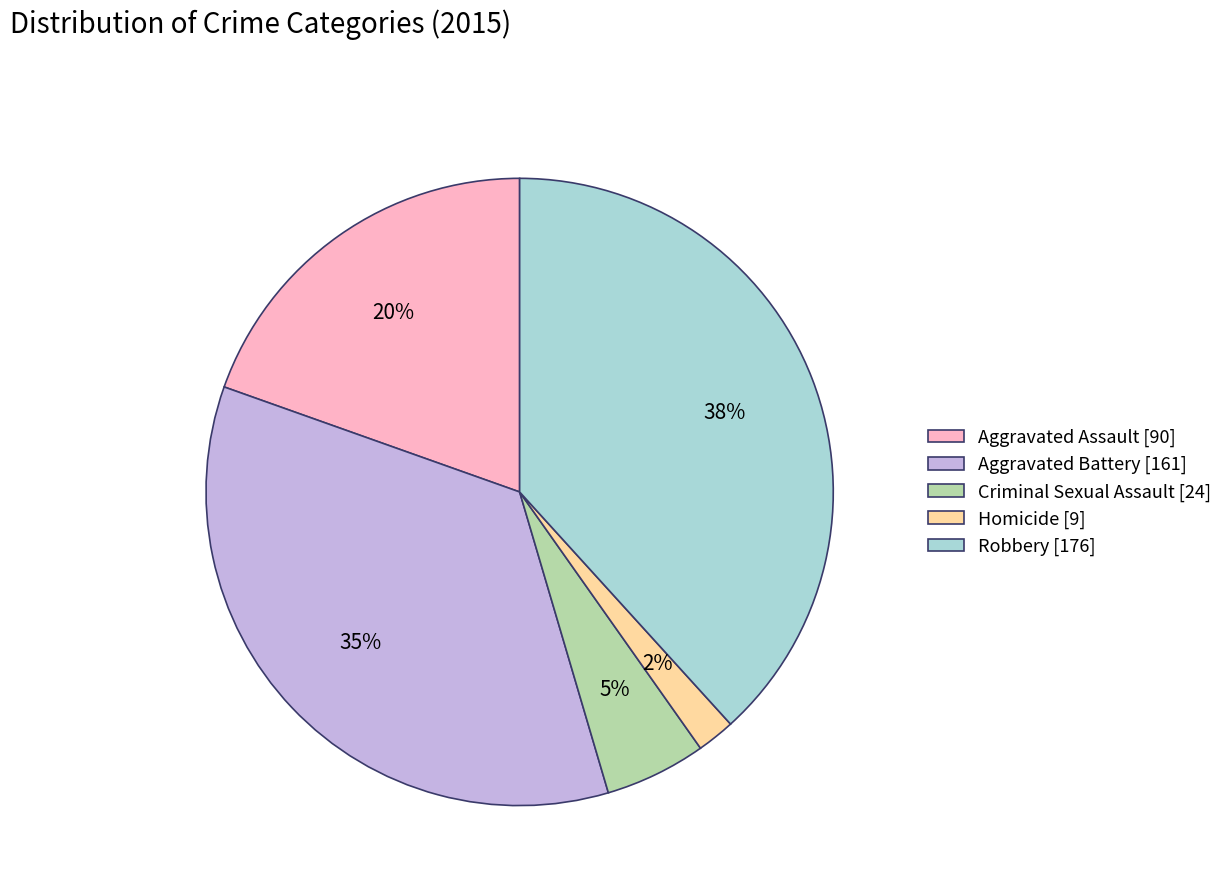

Is it true that Criminal Sexual Assault [24] is 14% of the pie?

False